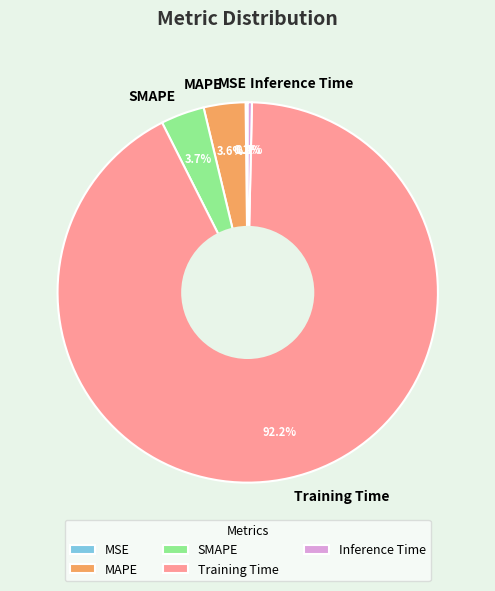

Which category has the biggest portion of the pie?

Training Time